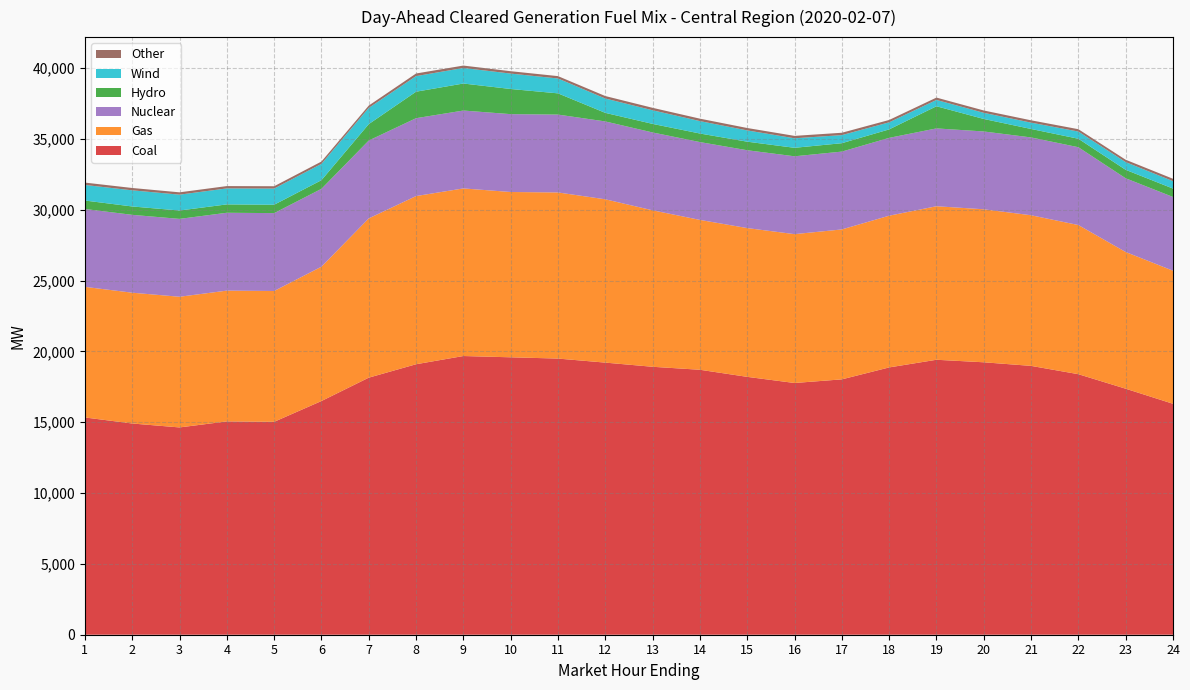

Reading left to right, extract all data points from this chart.

Coal: 1=15341.1	2=14914.3	3=14636.4	4=15062.1	5=15033.2	6=16500.5	7=18150.8	8=19098.0	9=19678.8	10=19588.5	11=19498.8	12=19213.5	13=18919.0	14=18708.4	15=18207.4	16=17774.2	17=18030.8	18=18873.5	19=19414.5	20=19236.2	21=18982.6	22=18395.7	23=17370.2	24=16306.3
Gas: 1=9222.2	2=9235.6	3=9227.6	4=9234.3	5=9238.4	6=9485.5	7=11245.5	8=11875.0	9=11834.6	10=11671.7	11=11729.9	12=11531.5	13=11048.4	14=10581.3	15=10505.8	16=10511.2	17=10586.6	18=10713.9	19=10840.7	20=10803.5	21=10636.1	22=10531.2	23=9652.8	24=9396.5
Nuclear: 1=5498.0	2=5498.0	3=5498.0	4=5498.0	5=5498.0	6=5499.0	7=5499.0	8=5499.0	9=5499.0	10=5498.0	11=5498.0	12=5498.0	13=5497.0	14=5496.0	15=5496.0	16=5496.0	17=5496.0	18=5496.0	19=5496.0	20=5495.0	21=5495.0	22=5496.0	23=5206.0	24=5207.0
Hydro: 1=596.6	2=590.6	3=590.6	4=590.6	5=590.6	6=608.8	7=1157.8	8=1870.0	9=1907.7	10=1775.2	11=1498.5	12=604.7	13=604.7	14=603.8	15=603.8	16=599.5	17=592.5	18=597.2	19=1563.4	20=882.1	21=597.1	22=596.6	23=596.6	24=592.5
Wind: 1=1100.5	2=1139.8	3=1120.0	4=1128.9	5=1143.0	6=1154.3	7=1145.9	8=1101.3	9=1098.9	10=1088.3	11=1050.4	12=1013.8	13=961.6	14=877.0	15=796.1	16=672.1	17=569.9	18=499.0	19=446.0	20=434.4	21=446.9	22=509.6	23=545.9	24=524.0
Other: 1=166.6	2=165.6	3=164.7	4=164.2	5=163.7	6=163.6	7=164.6	8=184.8	9=168.7	10=167.6	11=166.9	12=174.3	13=173.5	14=172.6	15=170.0	16=169.9	17=168.4	18=166.6	19=166.5	20=165.3	21=164.9	22=165.5	23=165.5	24=167.3